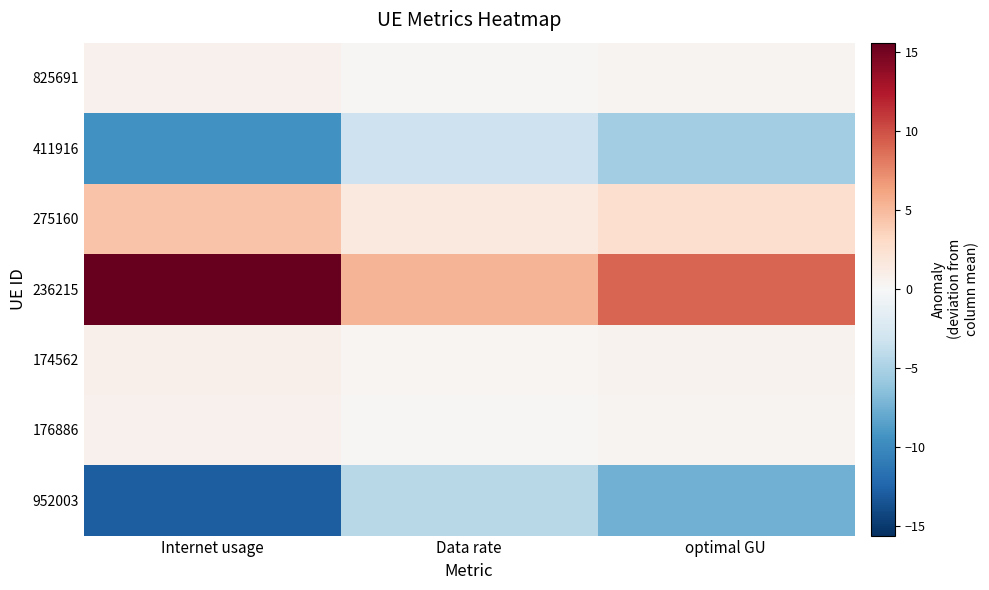

At which category is the sum across all series the highest?

Internet usage